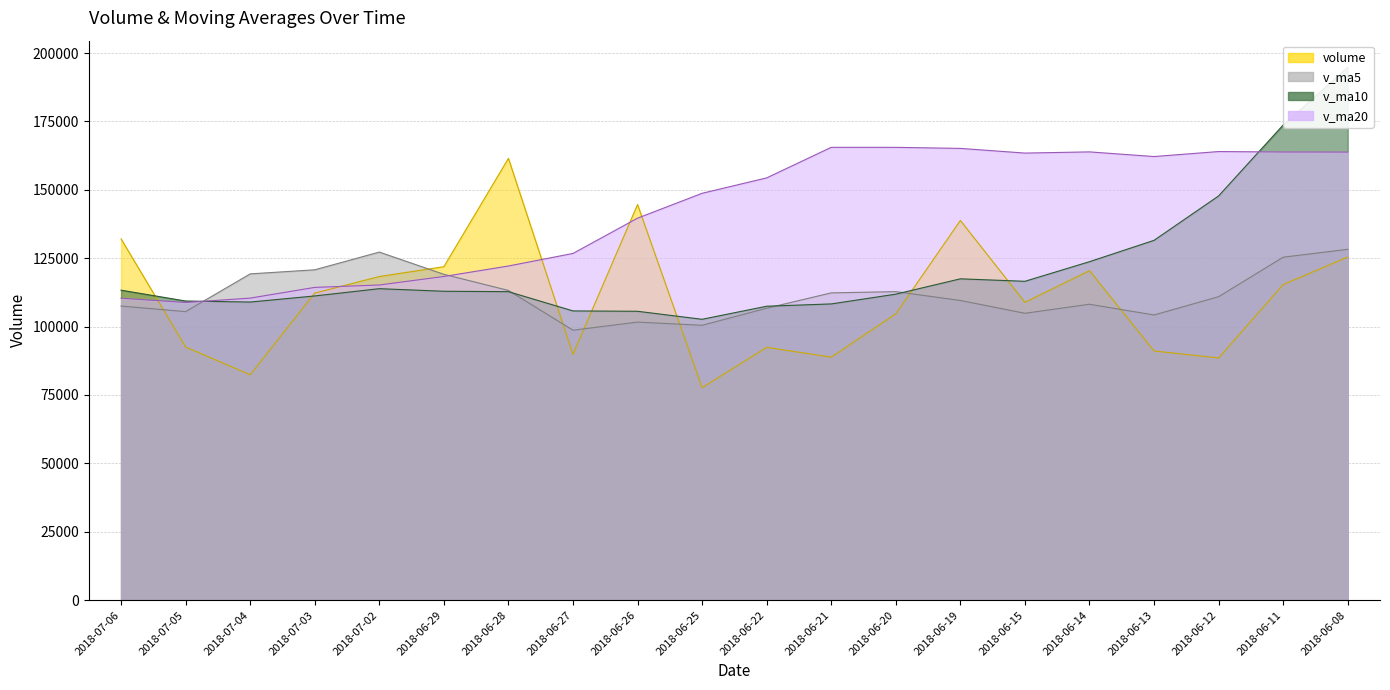

What position from the right is 2018-06-14?

5